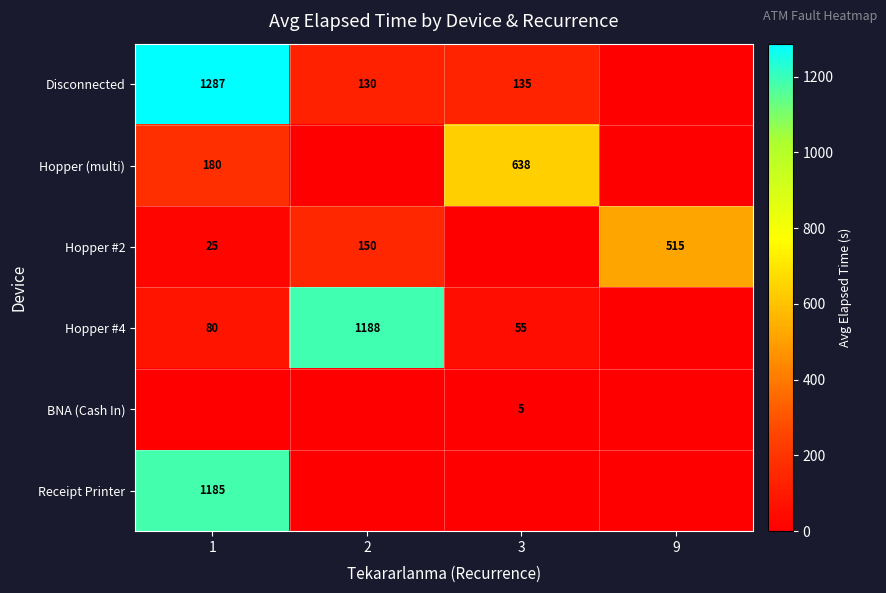

Is it true that Disconnected equals 35 at 3?

False